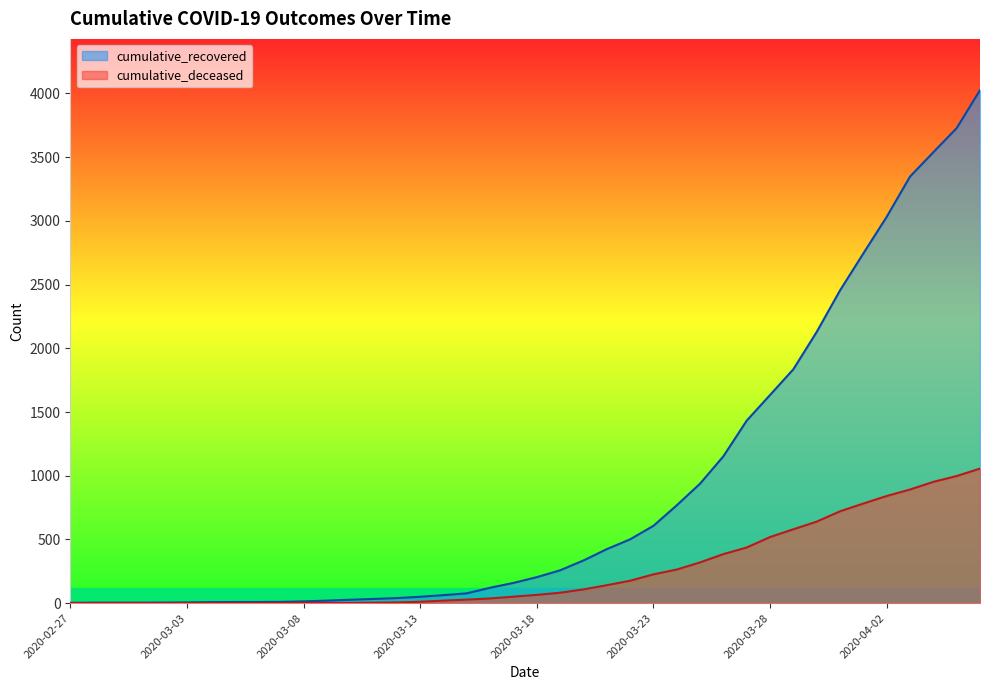

Rank the categories by cumulative_deceased value from highest to lowest.

2020-04-06, 2020-04-05, 2020-04-04, 2020-04-03, 2020-04-02, 2020-04-01, 2020-03-31, 2020-03-30, 2020-03-29, 2020-03-28, 2020-03-27, 2020-03-26, 2020-03-25, 2020-03-24, 2020-03-23, 2020-03-22, 2020-03-21, 2020-03-20, 2020-03-19, 2020-03-18, 2020-03-17, 2020-03-16, 2020-03-15, 2020-03-14, 2020-03-13, 2020-03-12, 2020-03-11, 2020-03-08, 2020-03-09, 2020-03-10, 2020-03-07, 2020-02-27, 2020-02-28, 2020-02-29, 2020-03-01, 2020-03-02, 2020-03-03, 2020-03-04, 2020-03-05, 2020-03-06